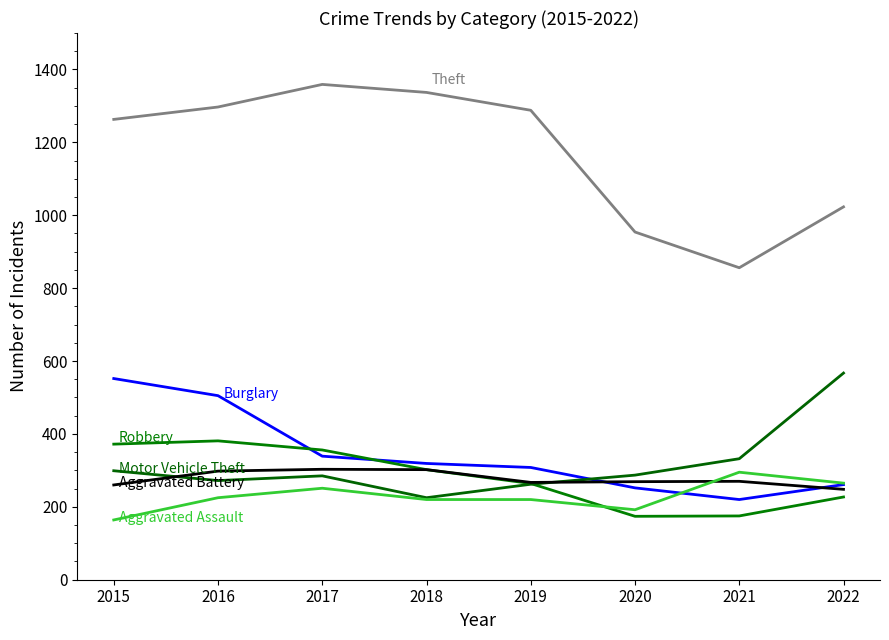

How many lines are shown in the chart?

6